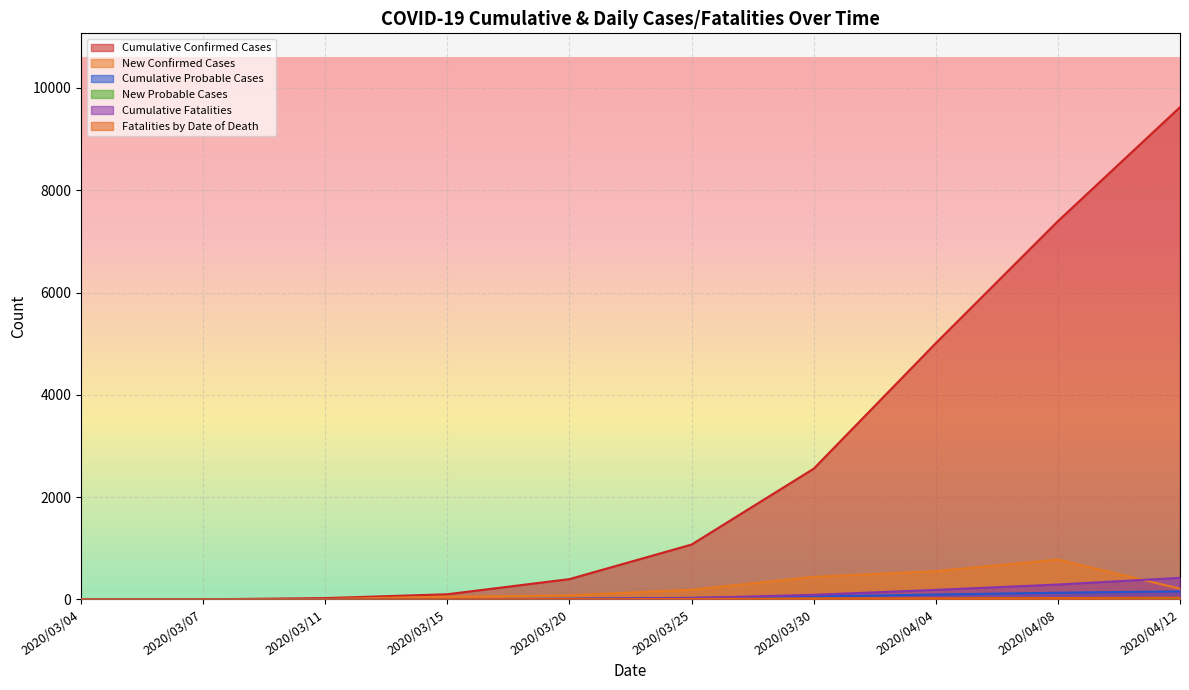

Which series has the widest spread of values?

Cumulative Confirmed Cases